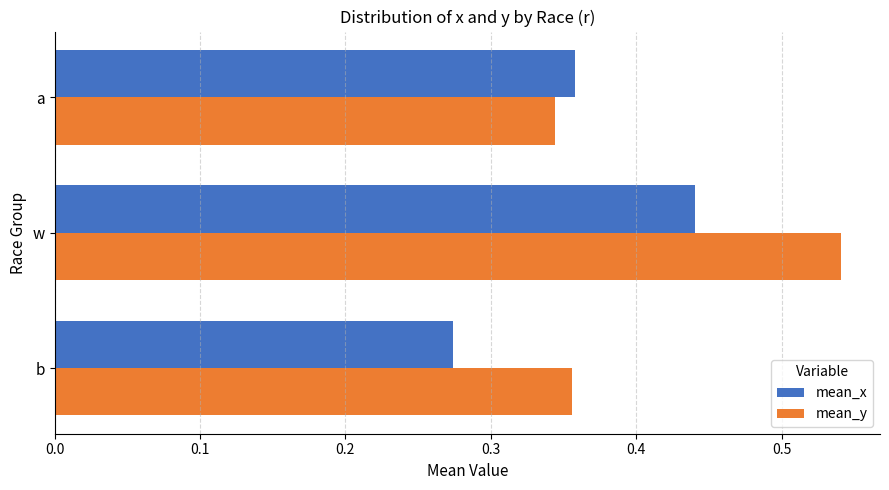

Which series has the largest range (max minus min)?

mean_y